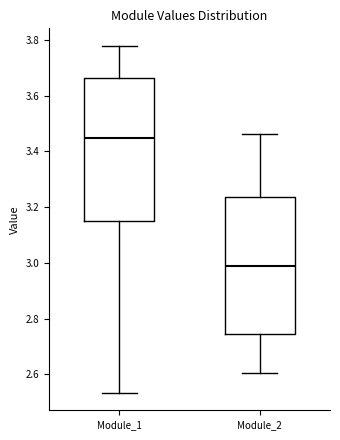

Reading left to right, read every box against the y-axis: the position of its median line, the range the box covers, and the ends of its whiskers. The values are not printed on the chart, so give them approximately, as read against the axis.

Module_1: median 3.44, box 3.14 to 3.66, whiskers 2.54 to 3.78
Module_2: median 2.98, box 2.74 to 3.24, whiskers 2.60 to 3.46